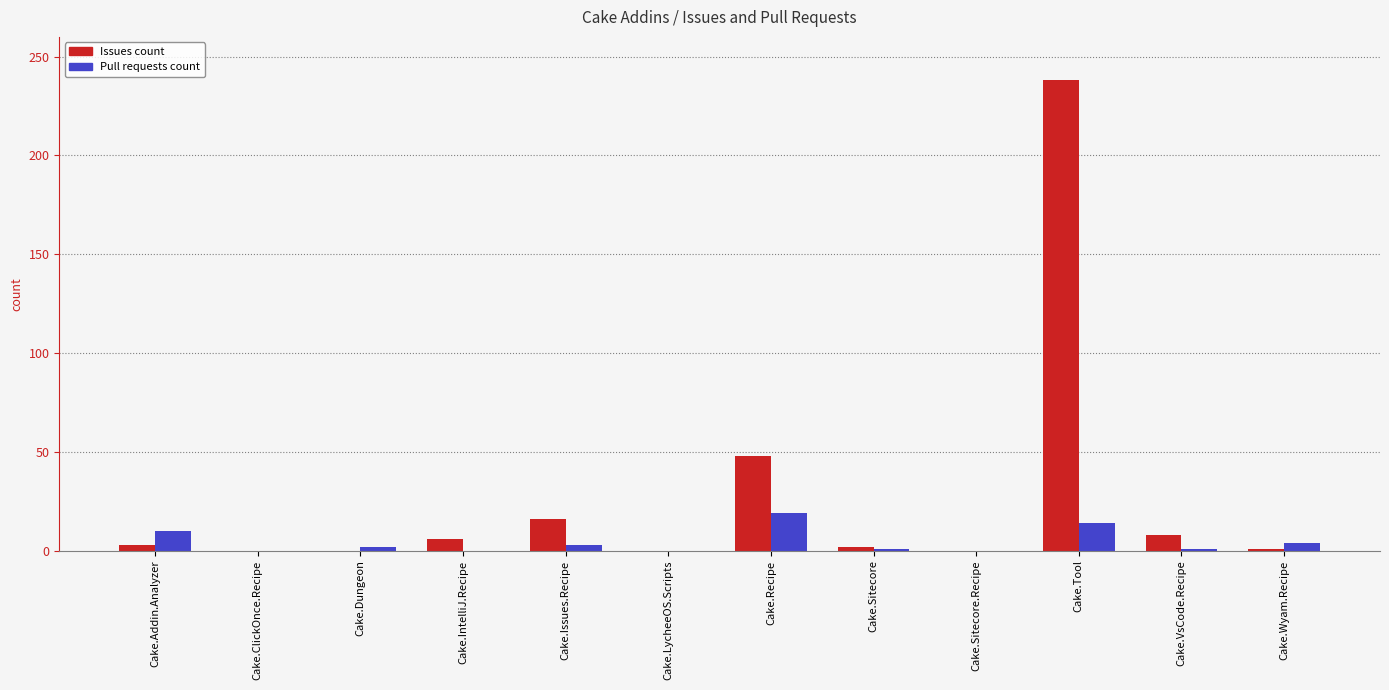

Read the Pull requests count value at Cake.Issues.Recipe.

3